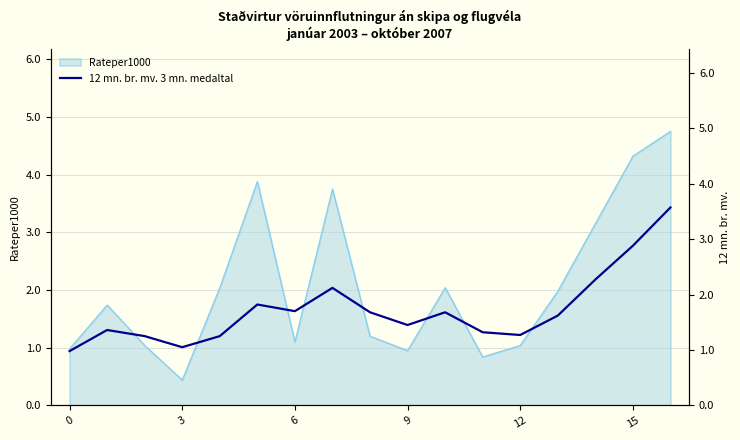

Where is the data nearest to the value 2?

7